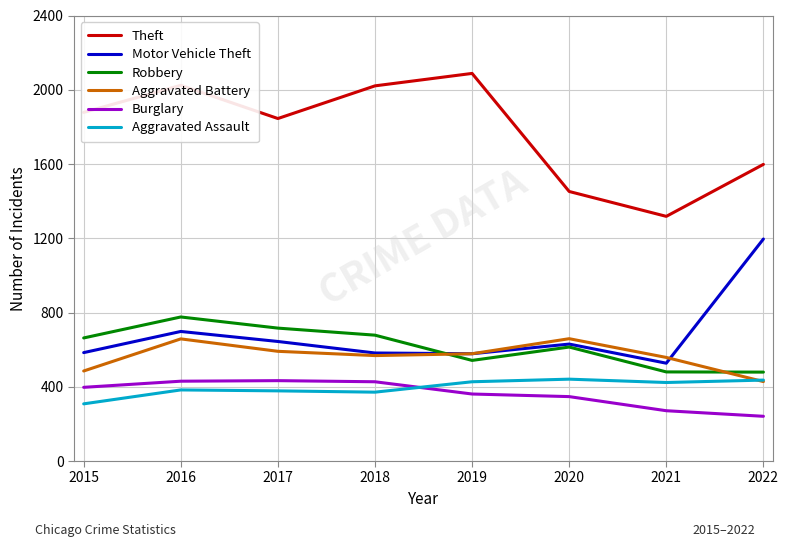

What is the sum of all Aggravated Battery values?

4525